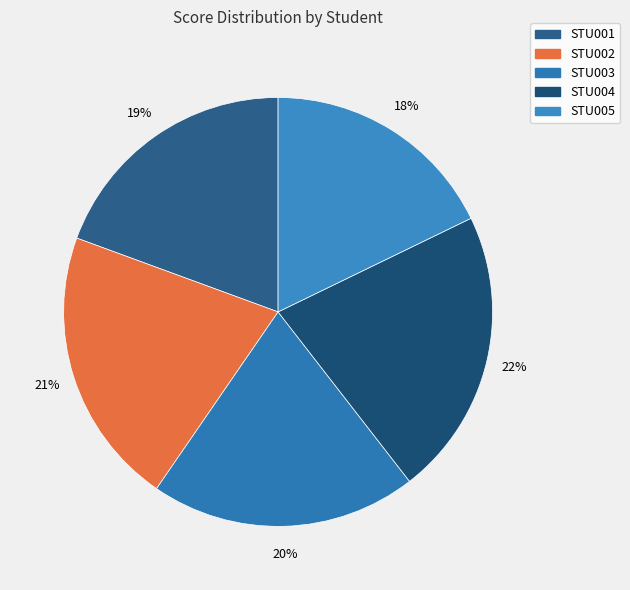

True or false: STU001 accounts for 12% of the total.

False